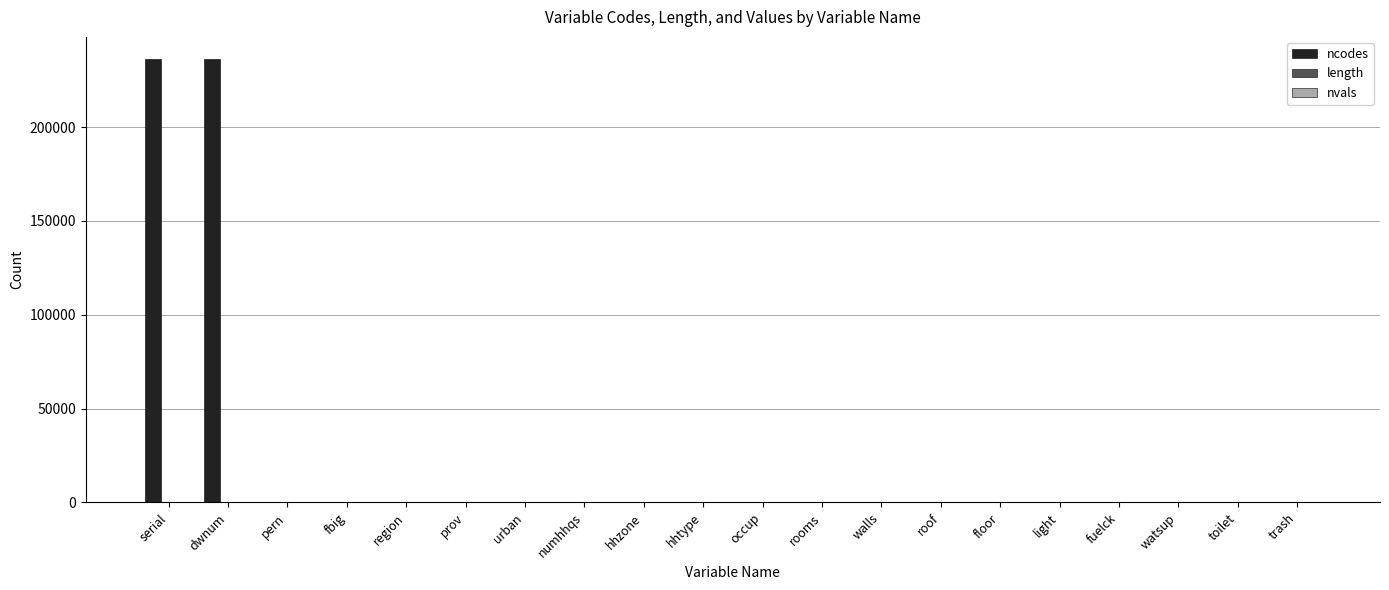

Which series has the largest total across all categories?

ncodes